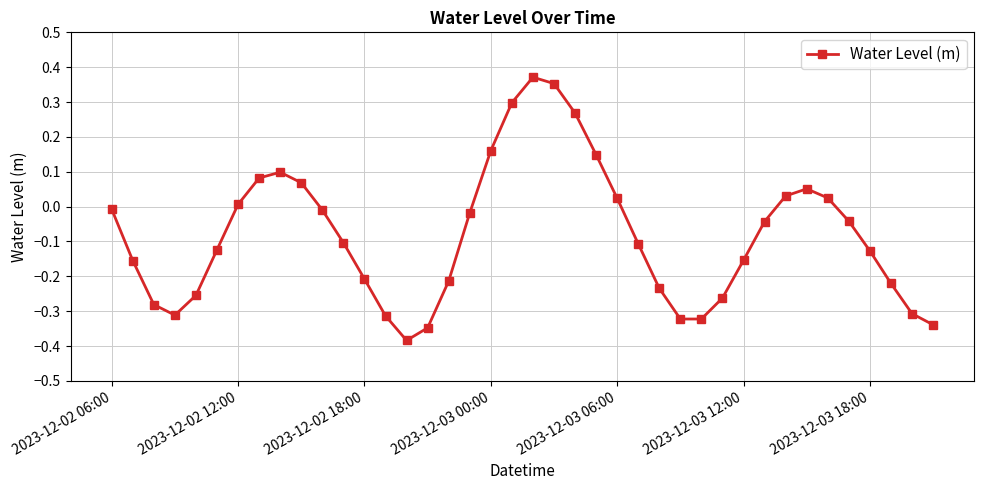

What is the difference between the maximum and minimum values?

0.8